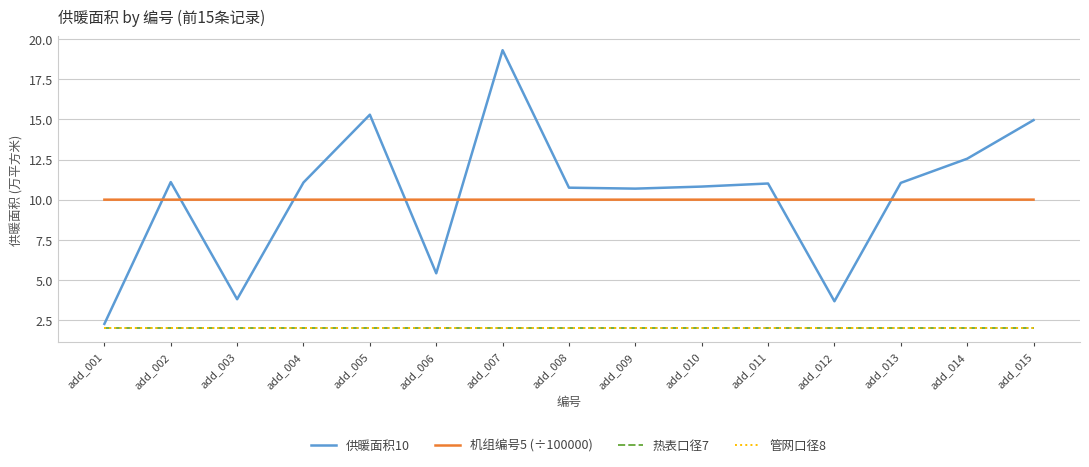

Does the chart display data point markers on the line(s)?

No